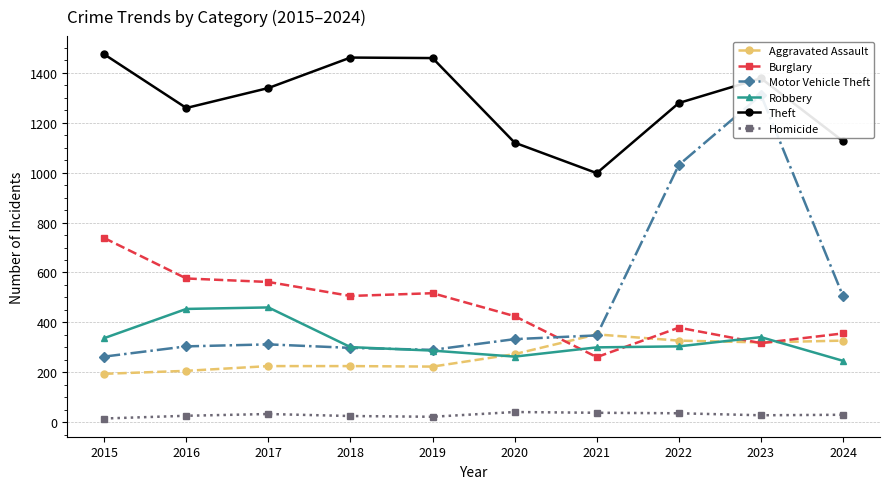

What is the difference between the second highest and minimum values in the Burglary series?

315